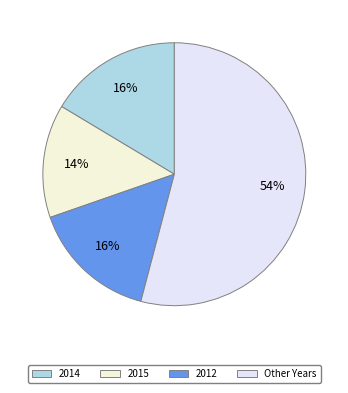

What is the largest slice in the pie chart?

Other Years